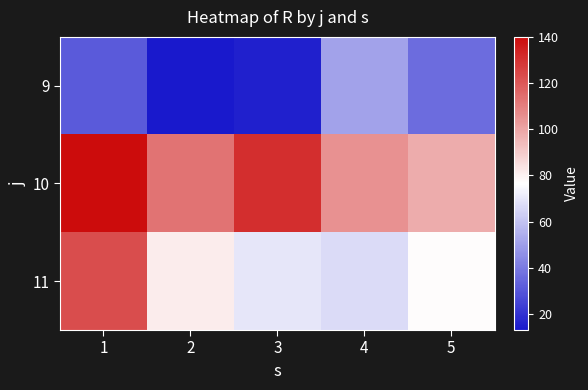

What is the total value across all series at 3?

216